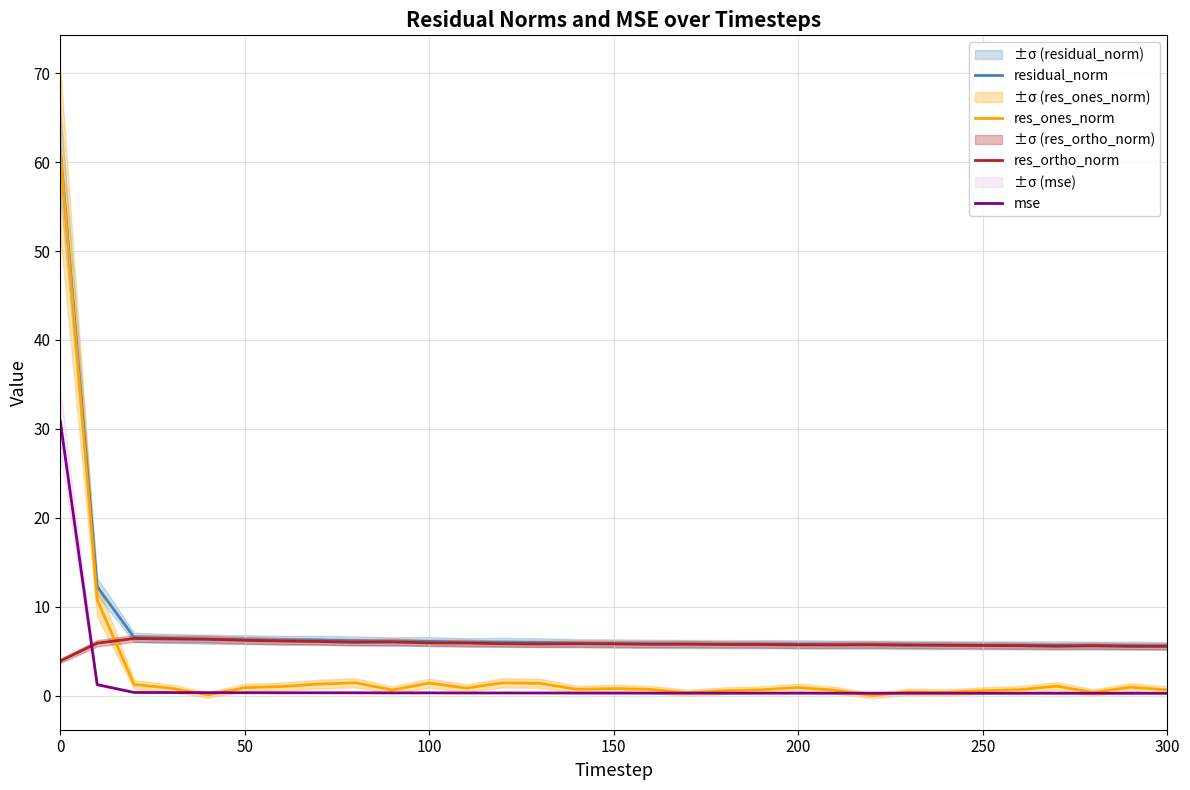

After their last crossing, which series has the higher values: res_ortho_norm or res_ones_norm?

res_ortho_norm